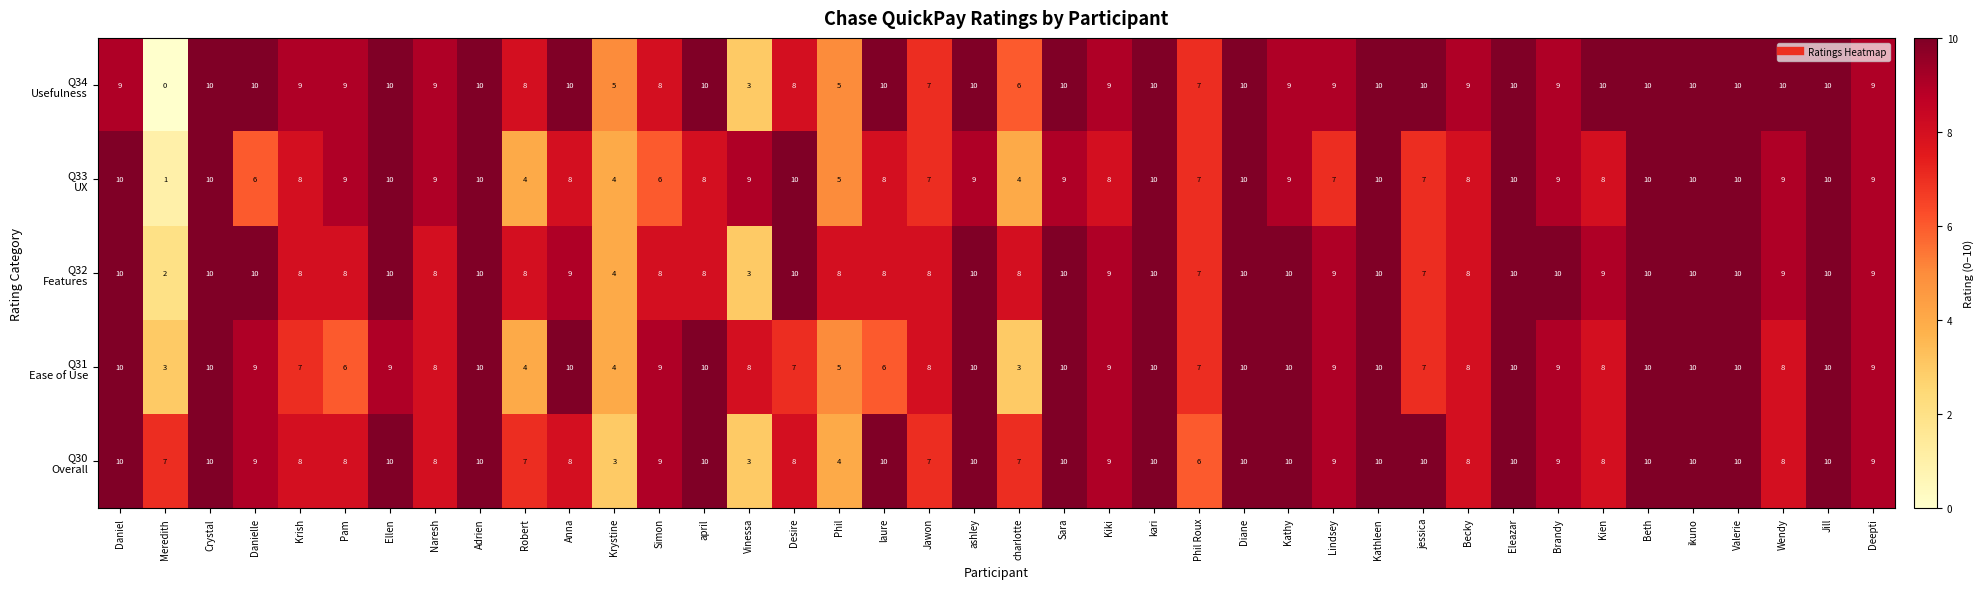

What is the difference between the highest and lowest values at Robert?

4